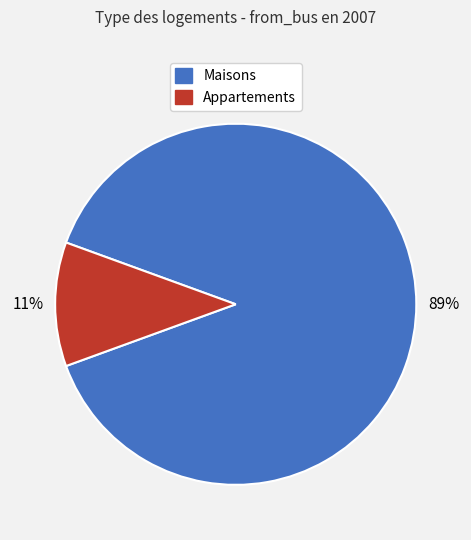

Is there a majority slice in this chart?

Yes